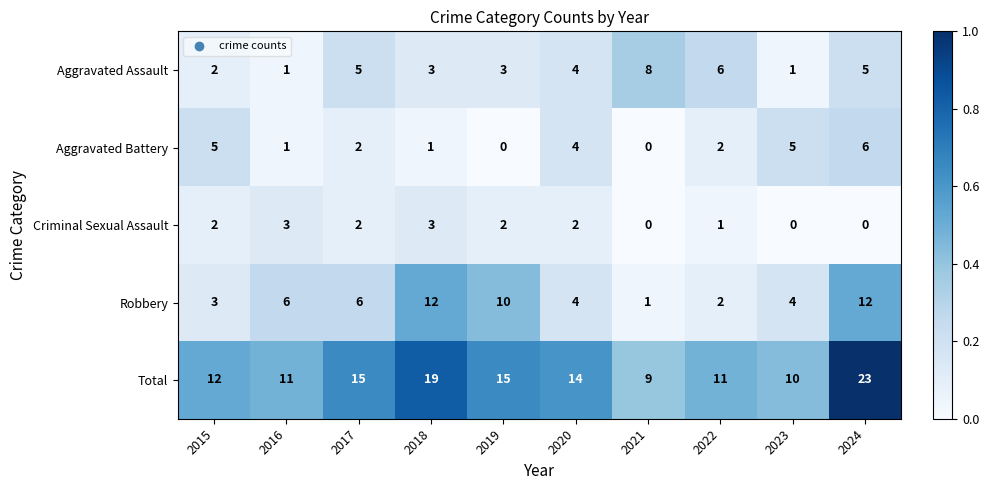

Count the number of categories in the chart.

10